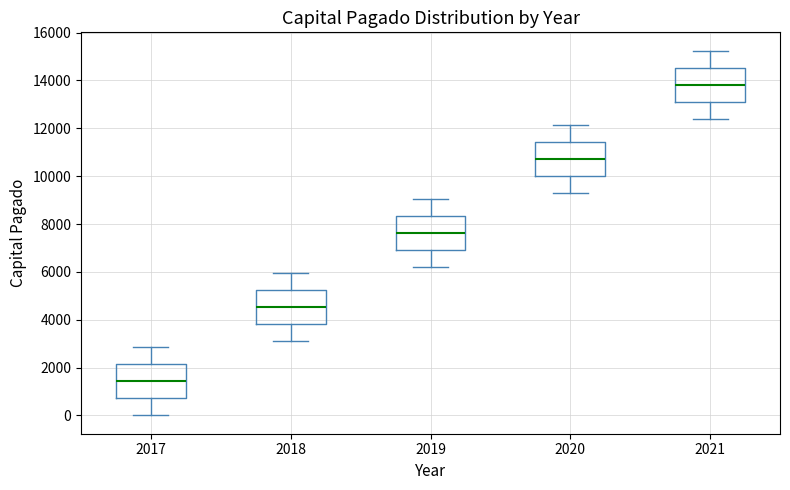

Which box has the highest median line?

2021